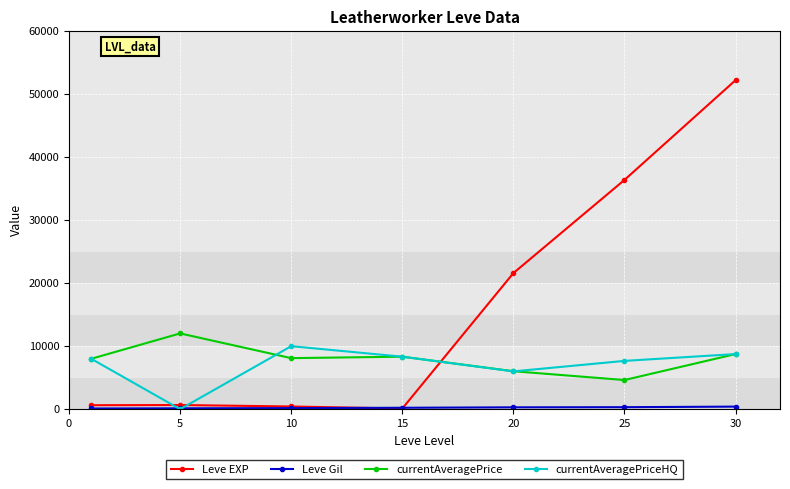

What is the sum of all currentAveragePriceHQ values?

48750.0